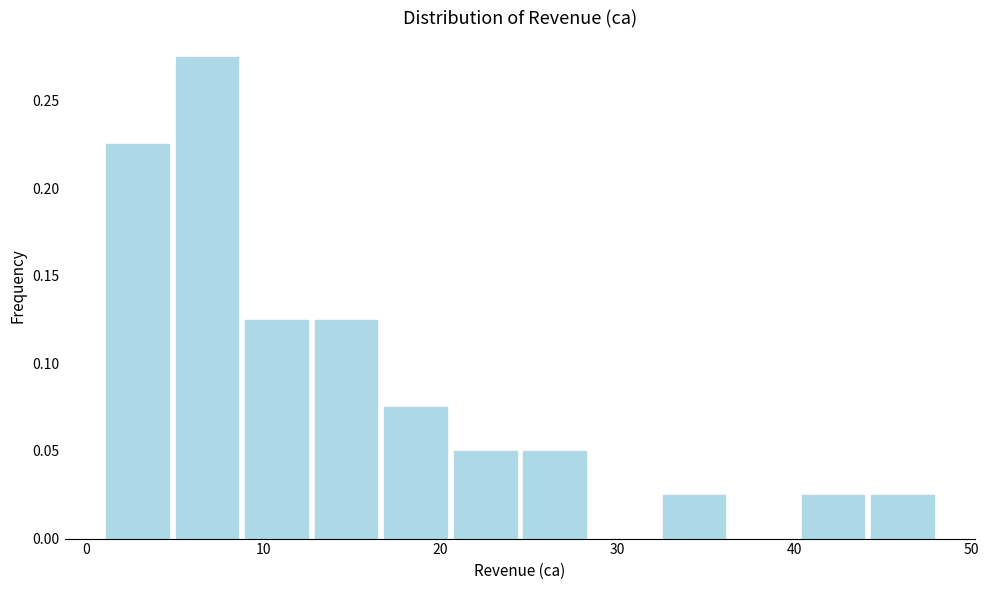

Around what value on the x-axis is the tallest bar? Give the approximate position of its centre, as read against the axis.

7